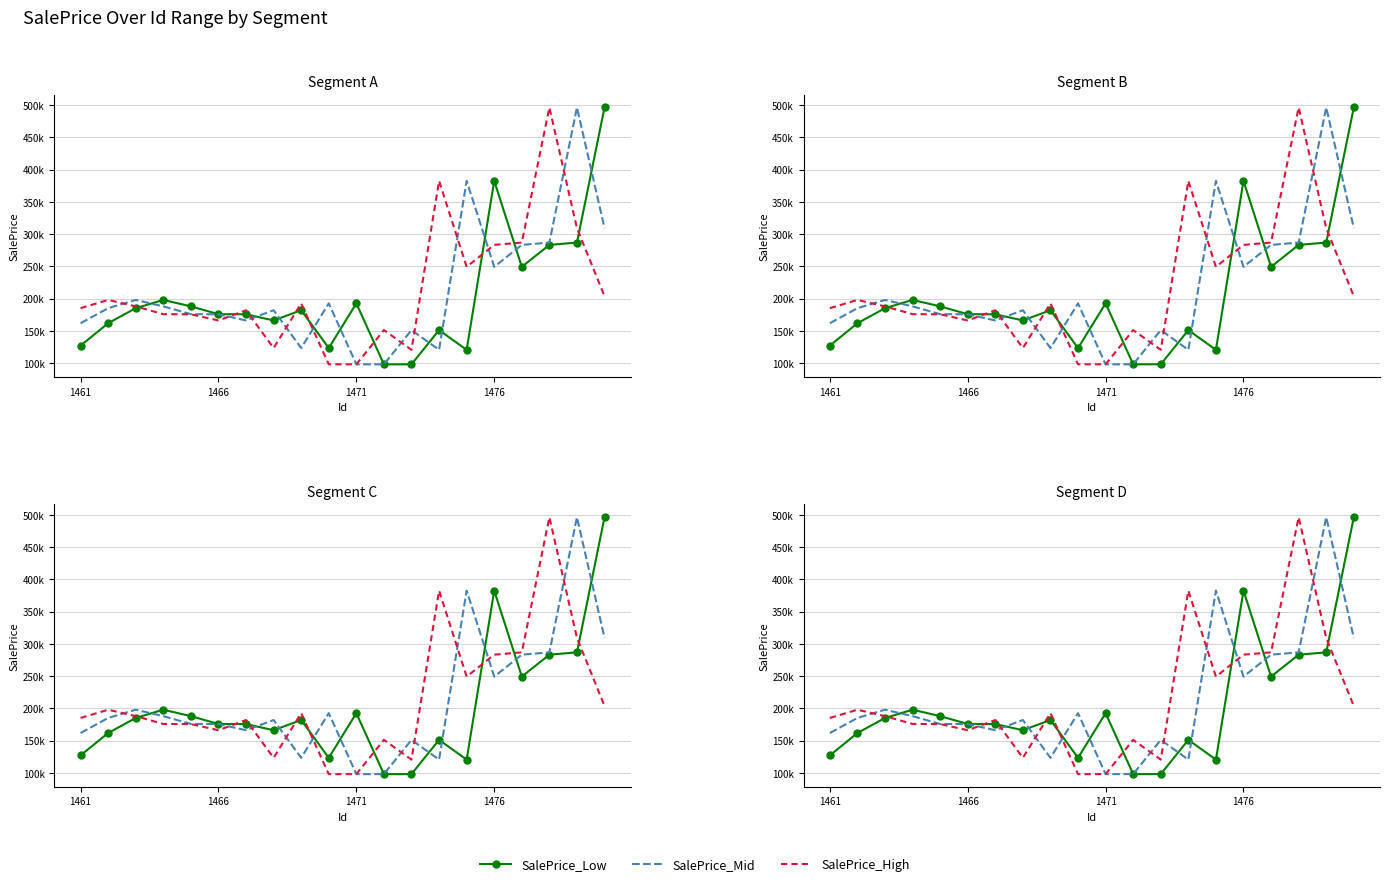

Is this an area chart (filled region under the line)?

No